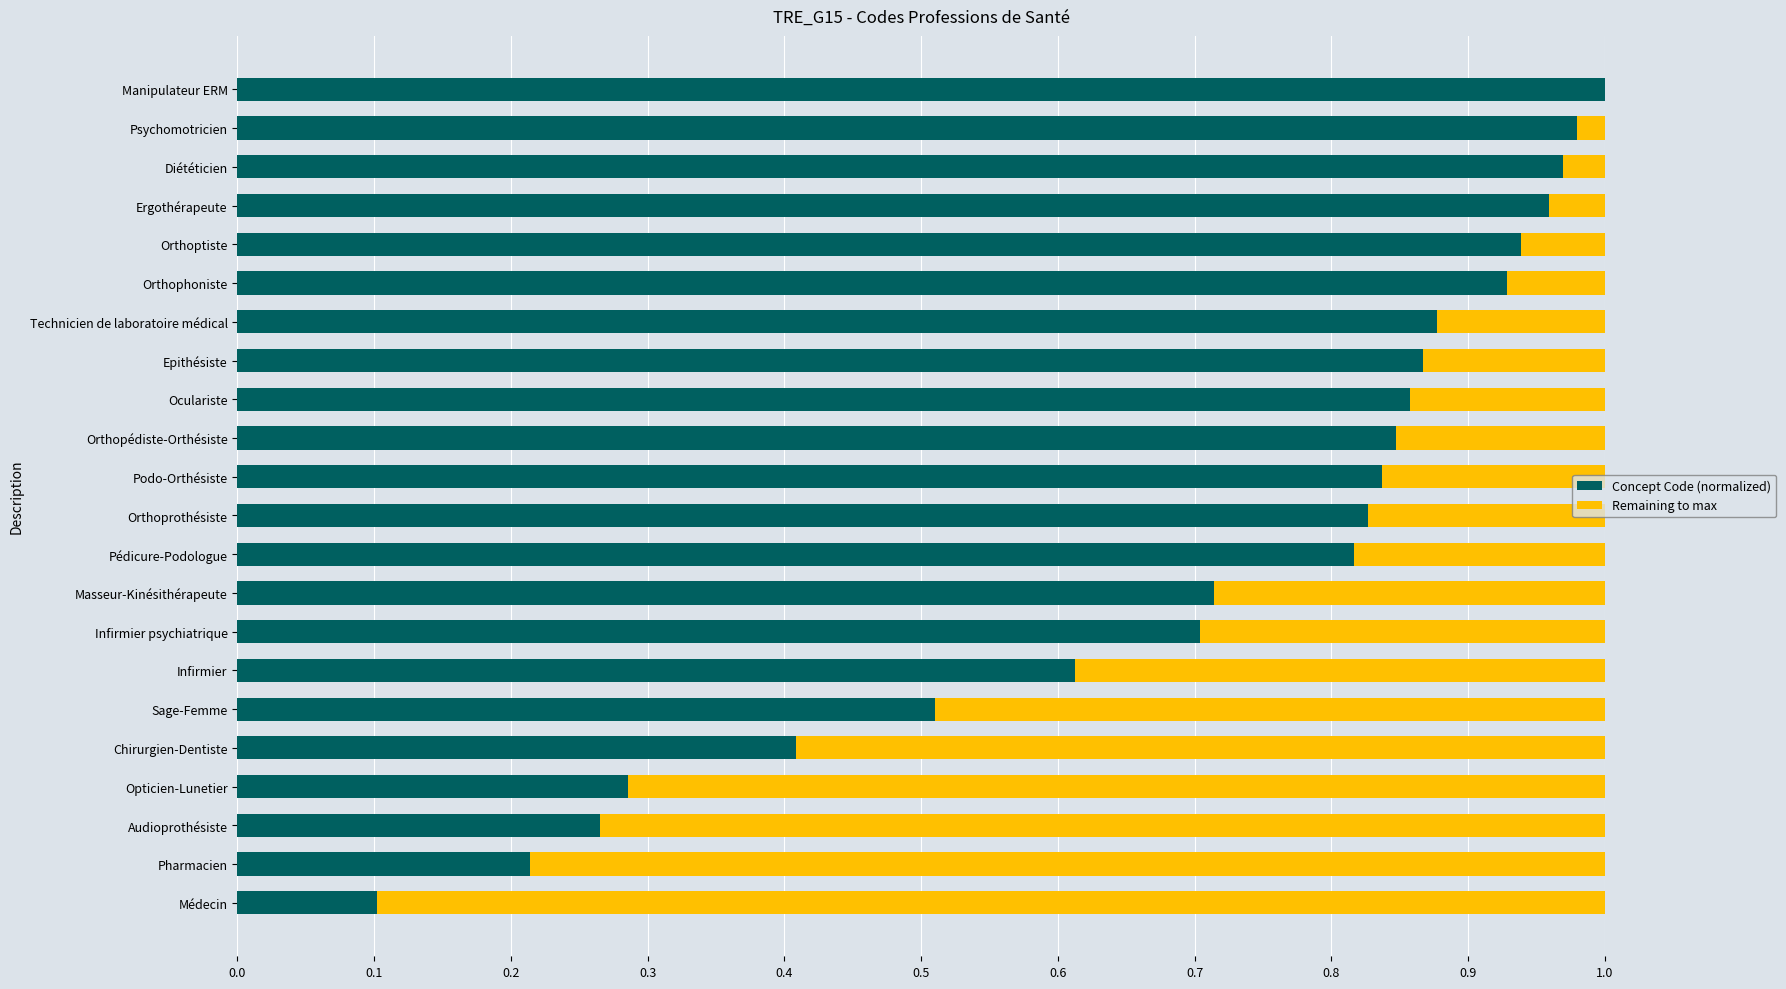

The Concept Code (normalized) series shows 1.0 at Infirmier psychiatrique. True or false?

False